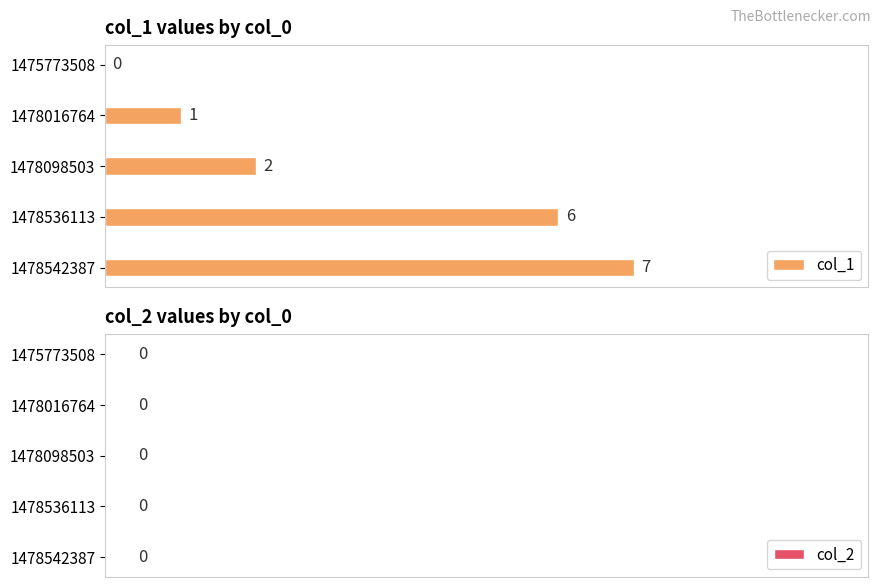

True or false: the data shows 6 at 1478536113.

True